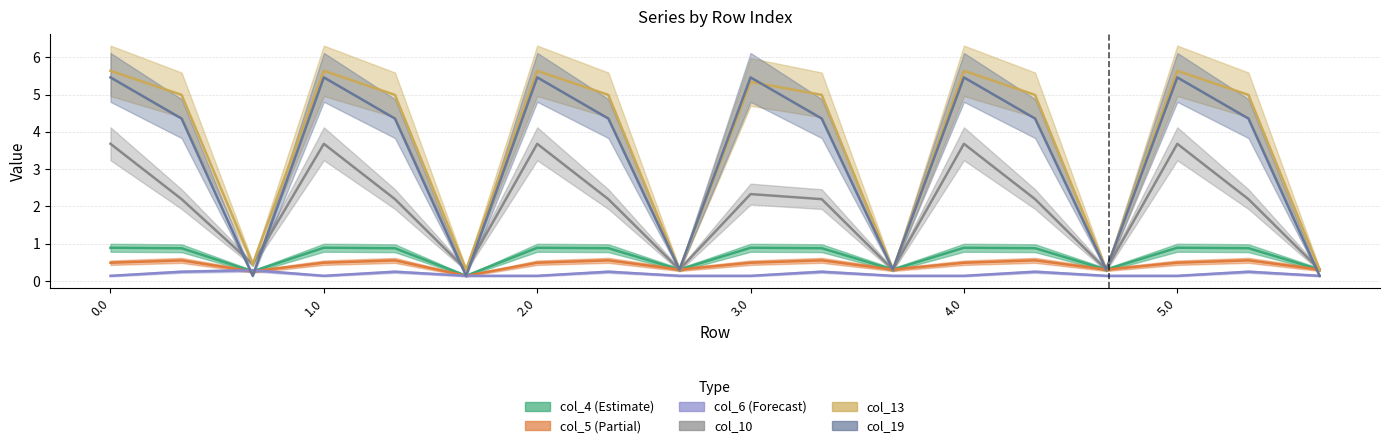

What are all the series names shown in the legend?

col_4, col_5, col_6, col_10, col_13, col_19